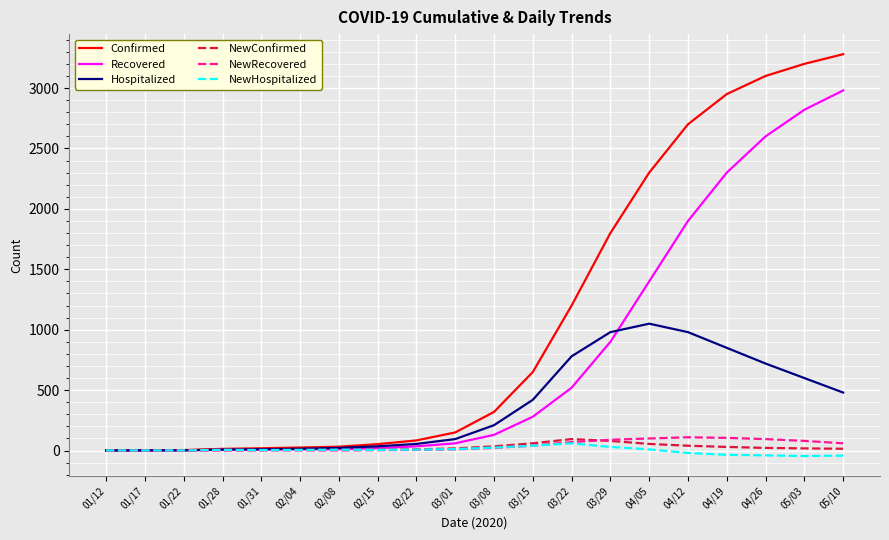

The Recovered series shows 193 at 03/22. True or false?

False